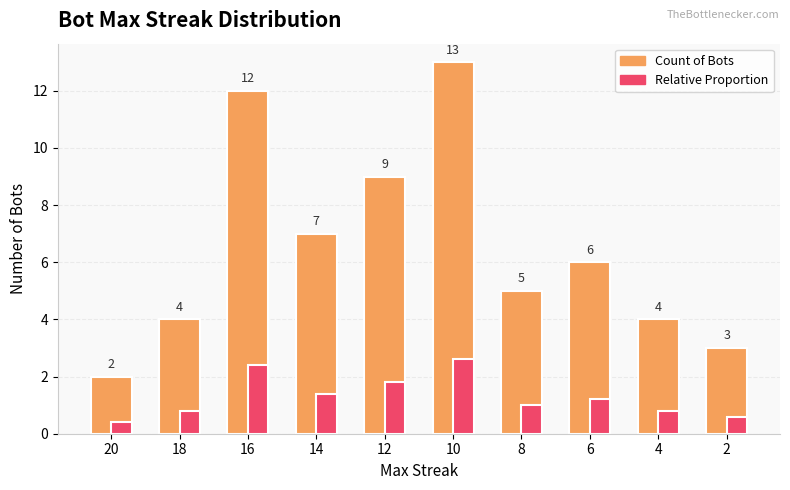

At which category is the sum across all series the highest?

10